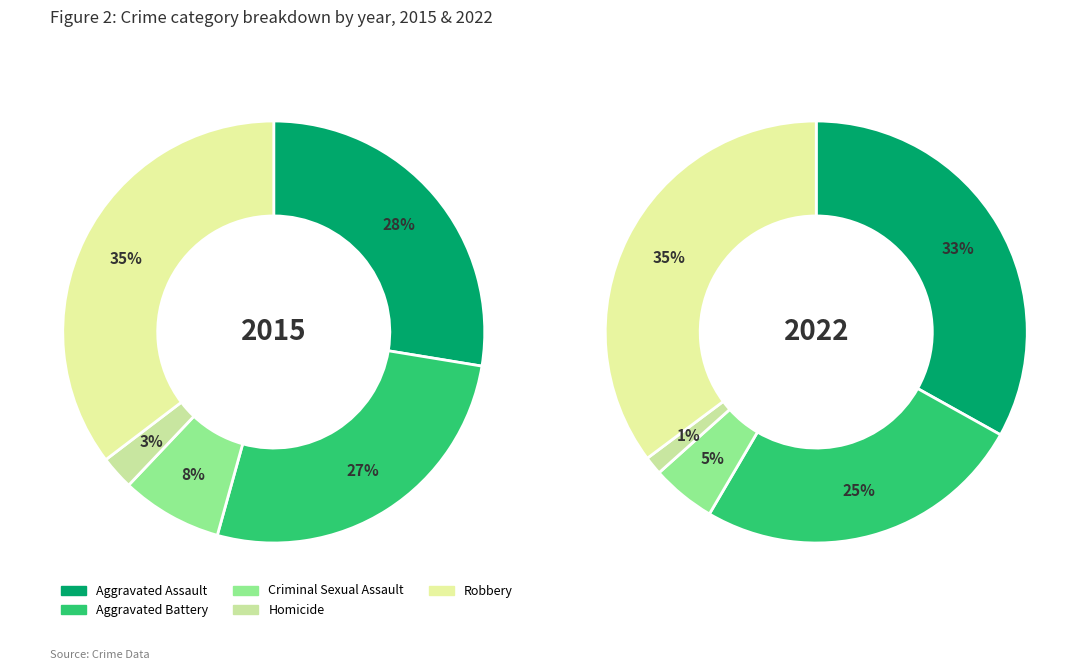

To the nearest percent, what is the difference between the Aggravated Battery and Homicide slice percentages?

24%